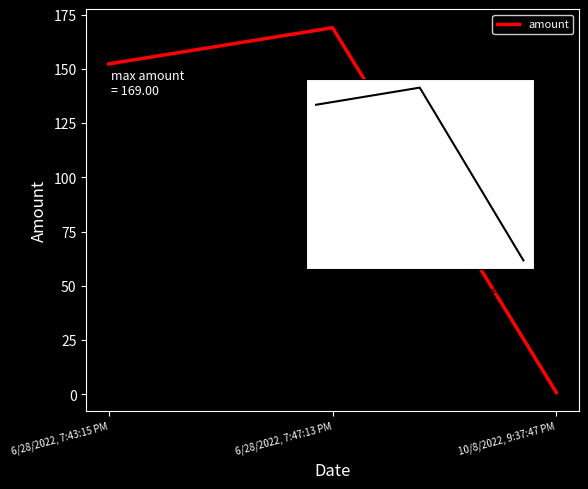

The chart shows a value of 152.3 at 6/28/2022. True or false?

True